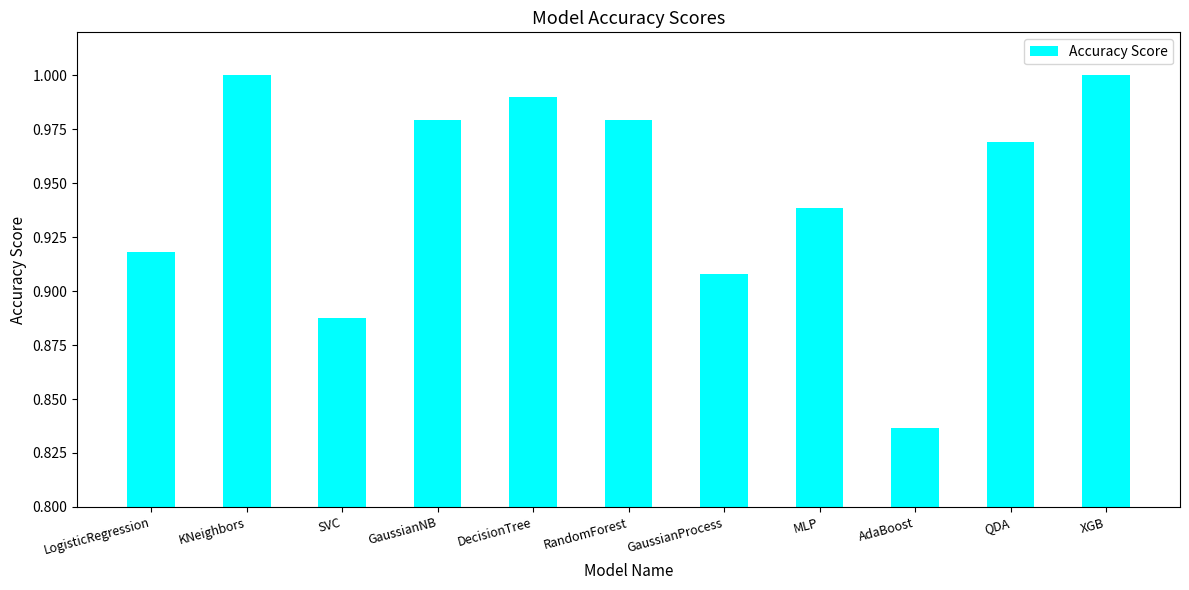

Are the bars grouped side by side (vs. stacked)?

No